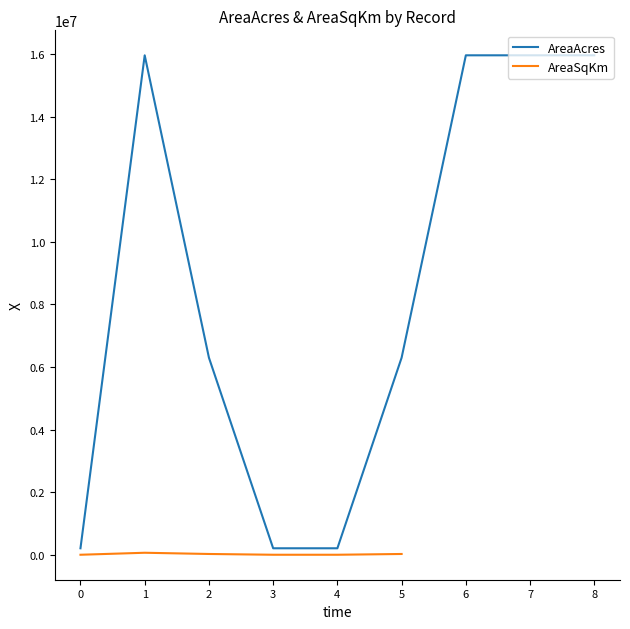

What is the maximum value shown in the chart?

15955412.6